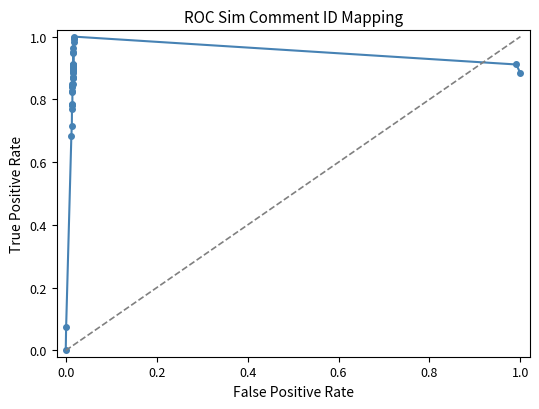

What is the sum of all values?

33.5